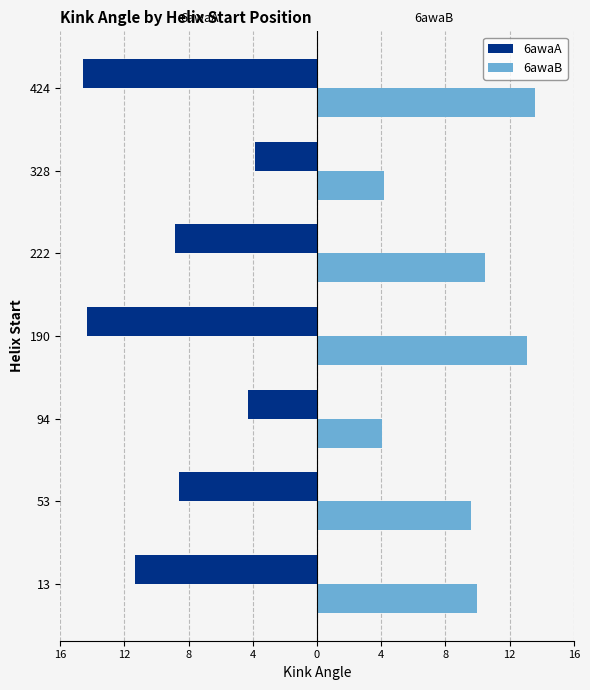

What are all the series names shown in the legend?

6awaA, 6awaB